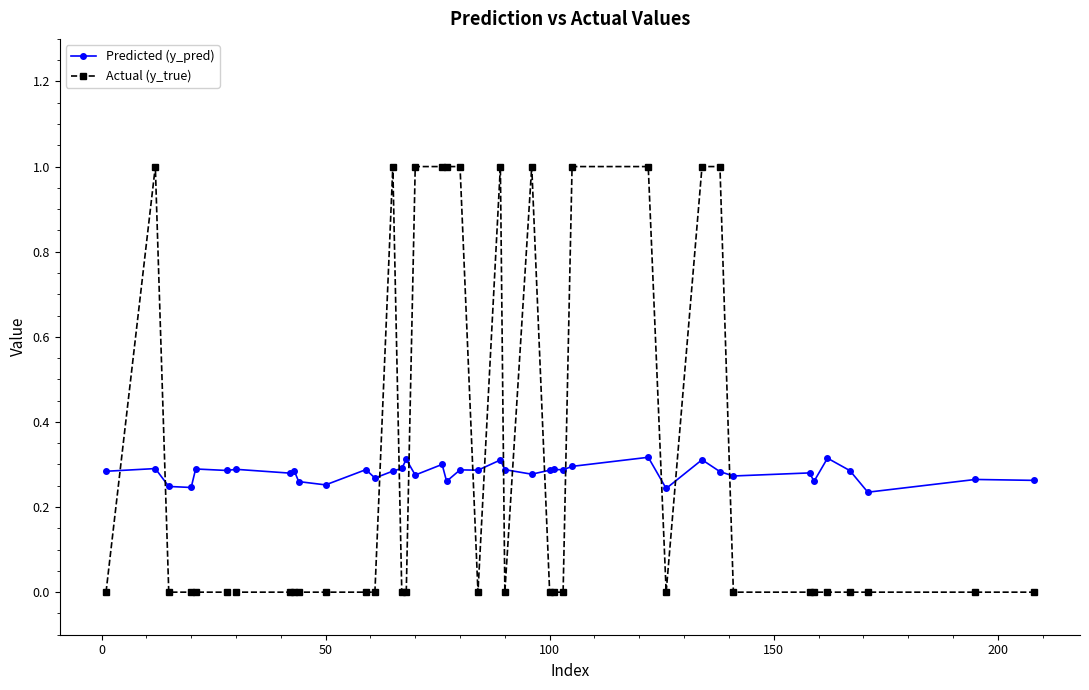

True or false: Actual (y_true) has more than 2 interior local peaks.

True